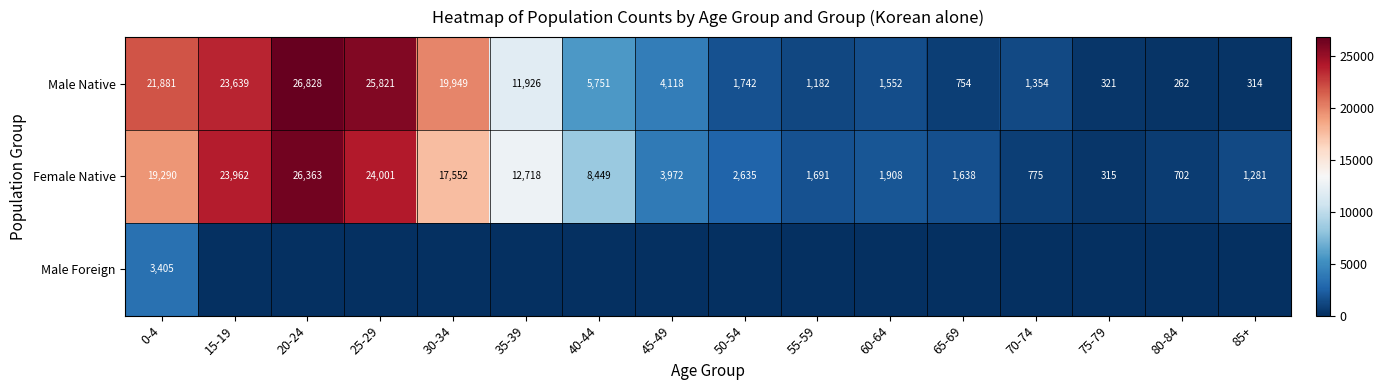

Which label corresponds to the largest value in the chart?

20-24